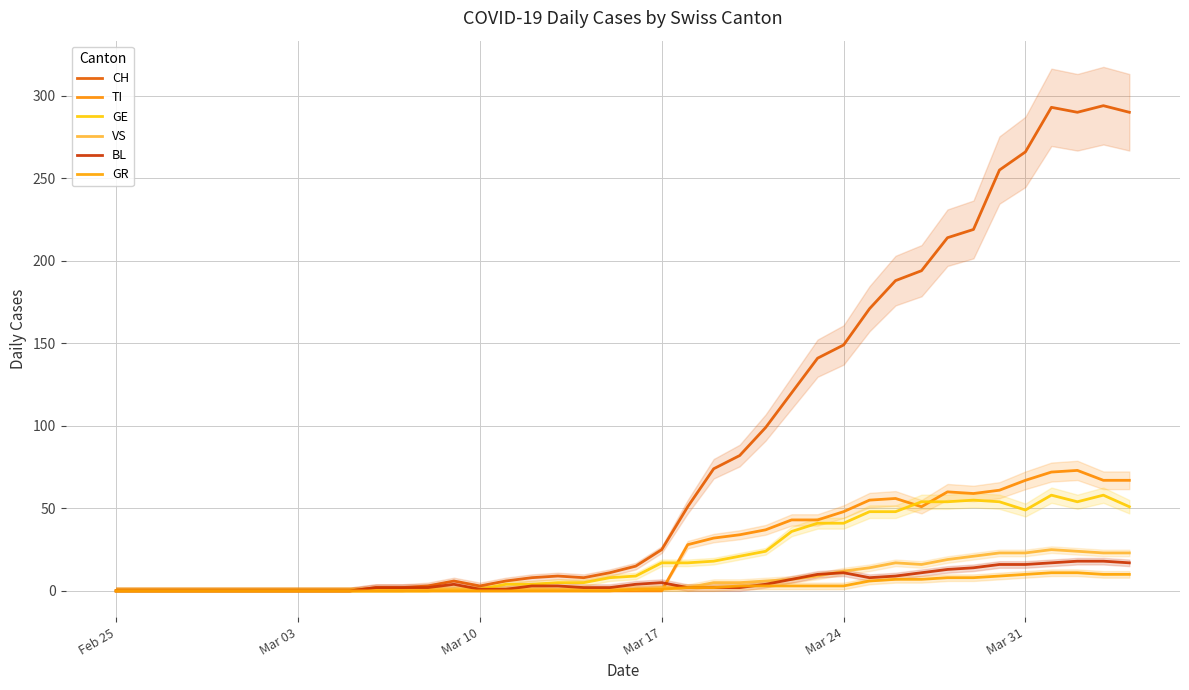

True or false: CH has a value of 107 at 23.

False